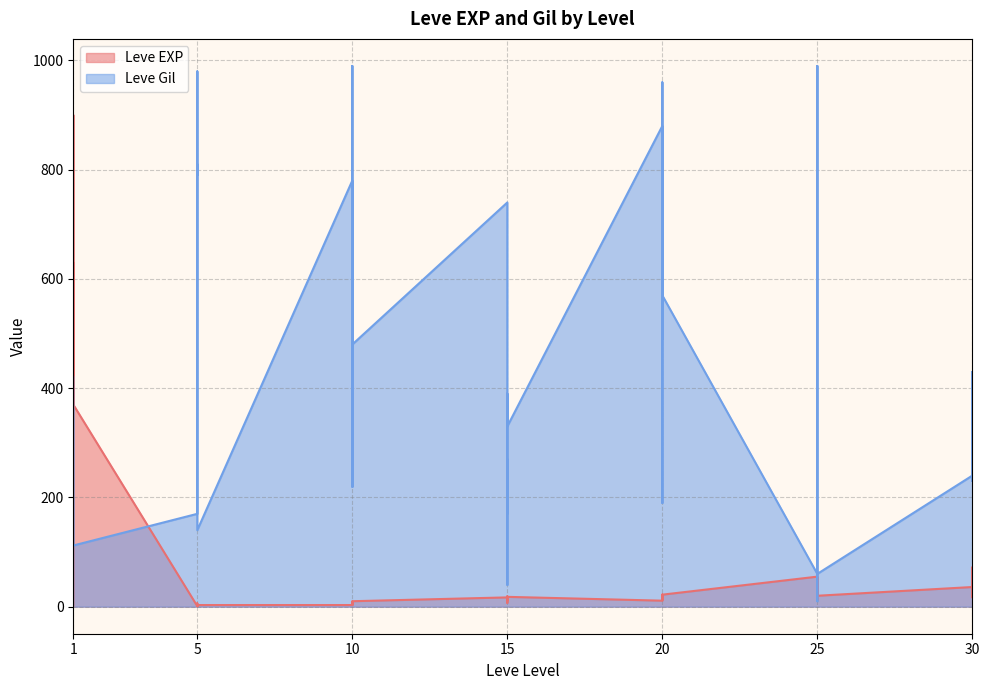

Rank the series by their maximum value, from highest to lowest.

Leve Gil, Leve EXP